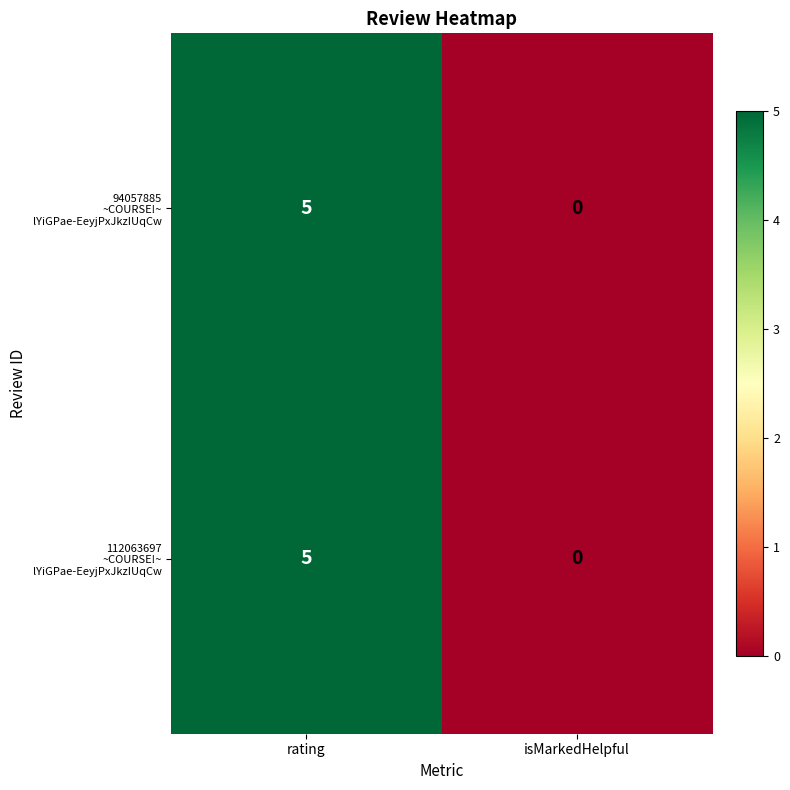

Which label corresponds to the smallest value in the chart?

isMarkedHelpful